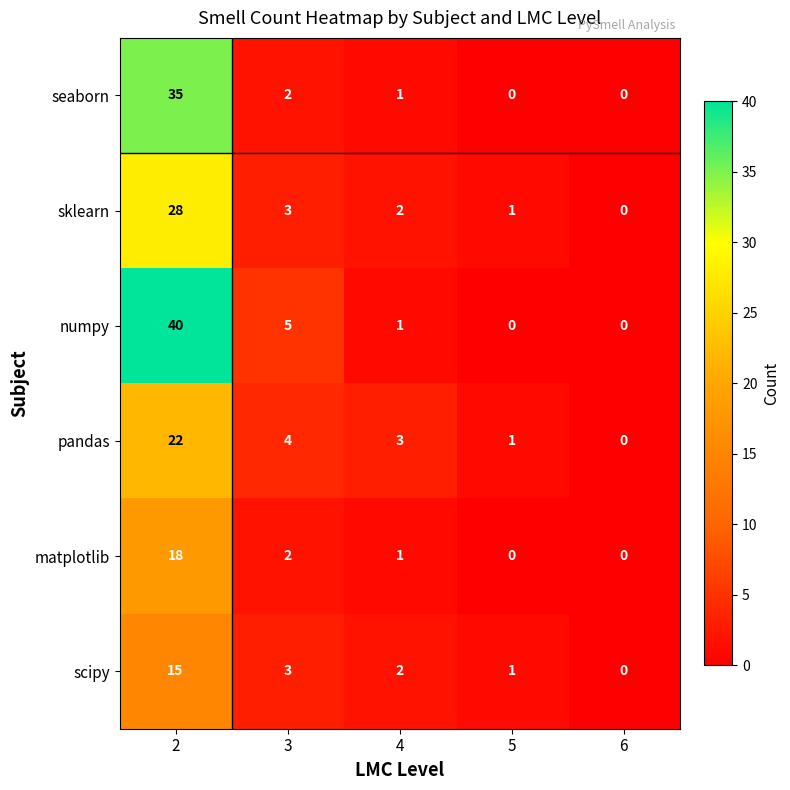

The numpy series shows 5 at 3. True or false?

True